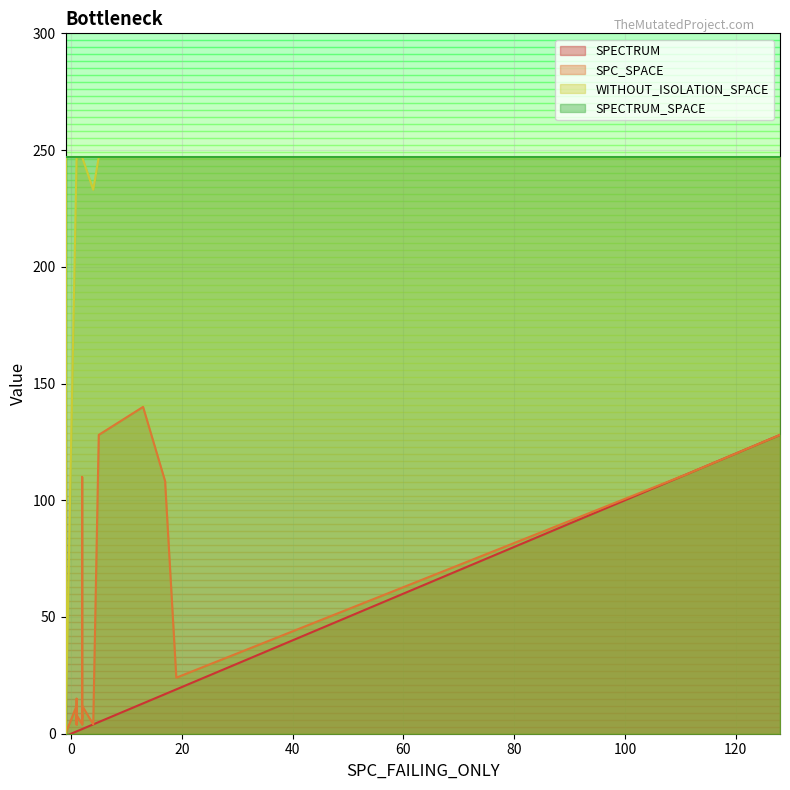

How many lines are shown in the chart?

4